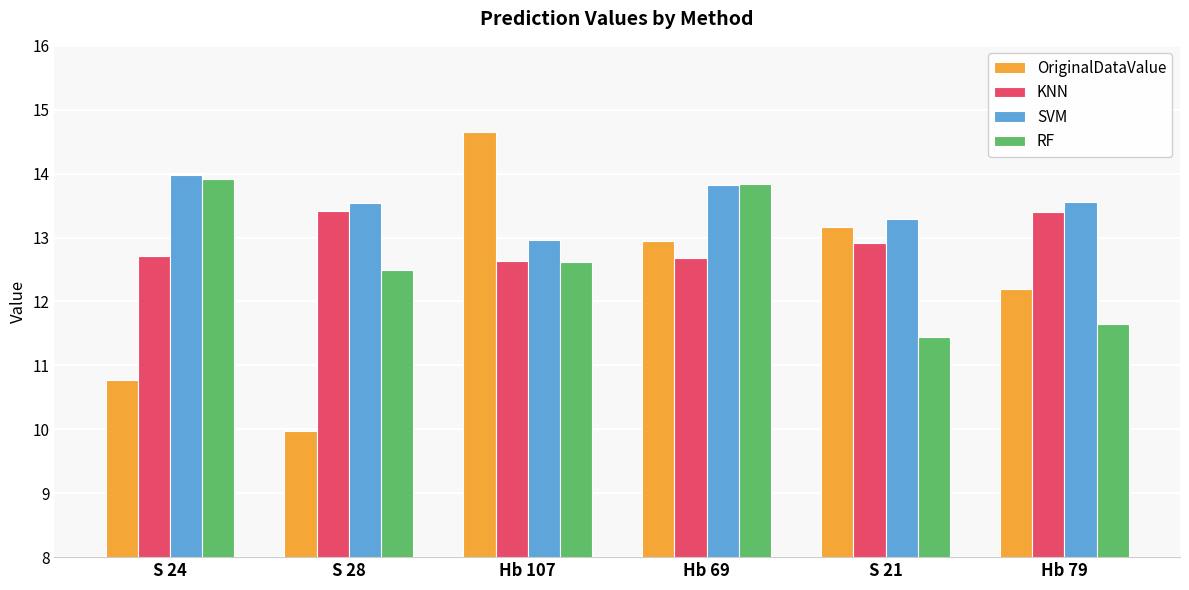

Which series changed the most between Hb 69 and Hb 79?

RF